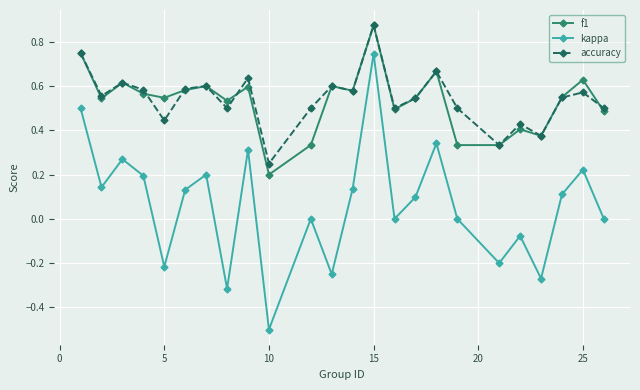

True or false: f1 has more than 1 interior local peaks.

True